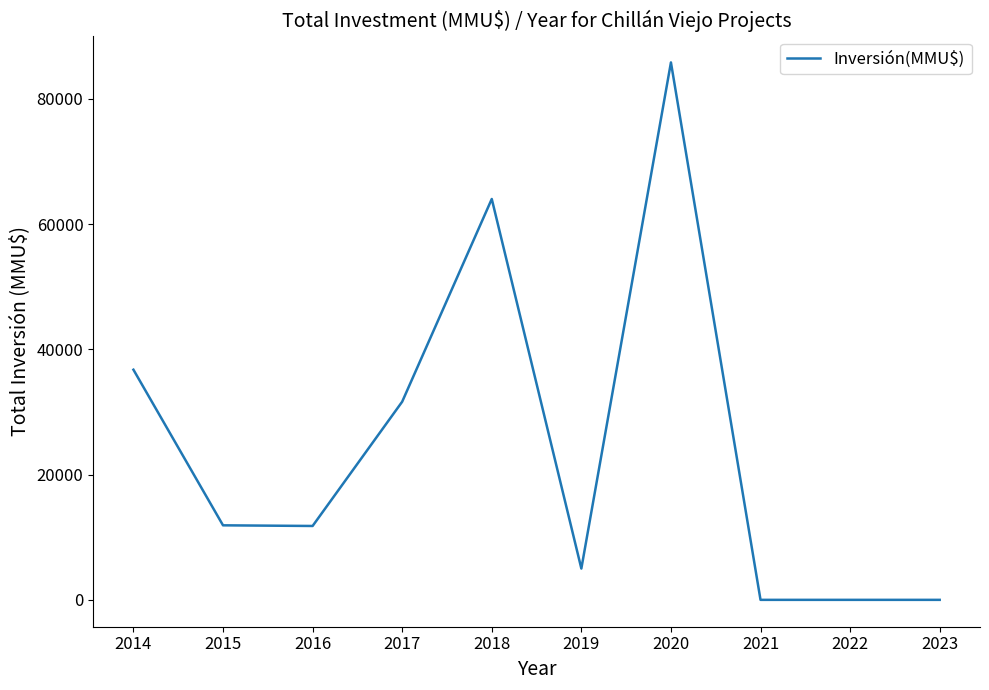

At which category does the chart reach its peak across all series?

2020